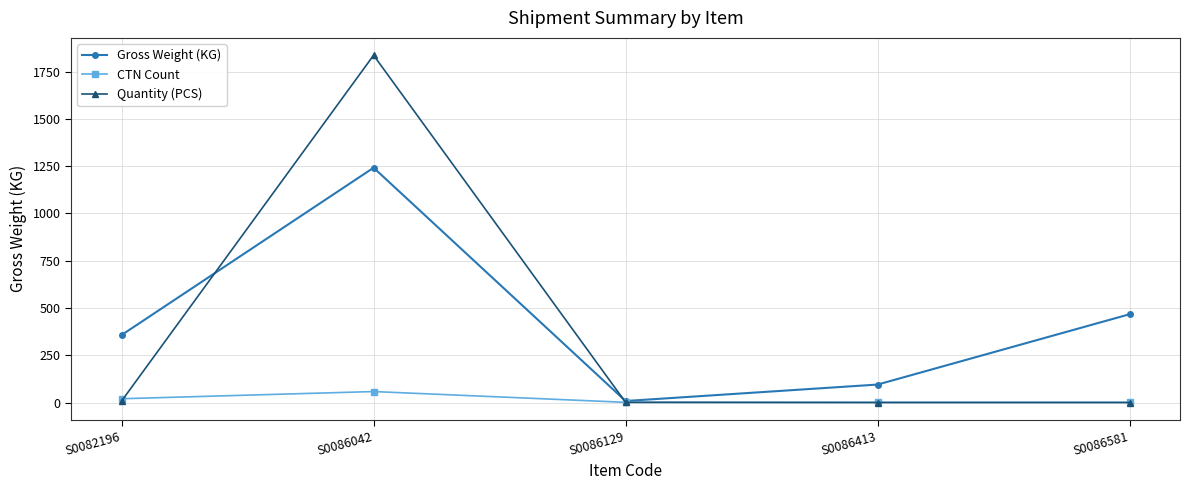

Where is the first local maximum for CTN Count?

S0086042